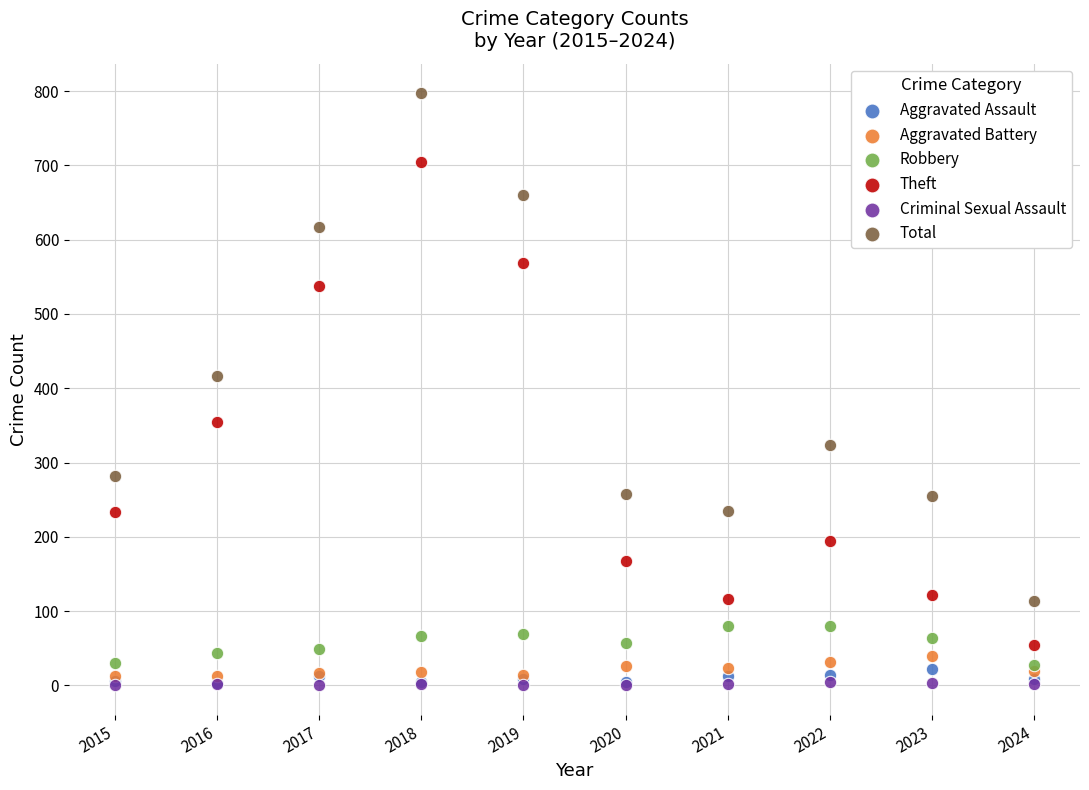

In the Theft series, what Y value is closest to 379?

354